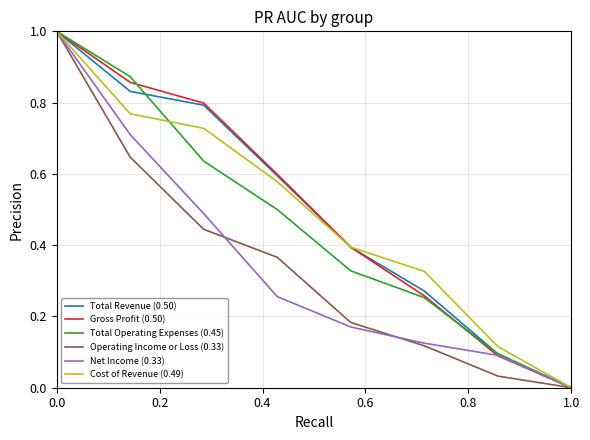

What is the maximum value shown in the chart?

1.0